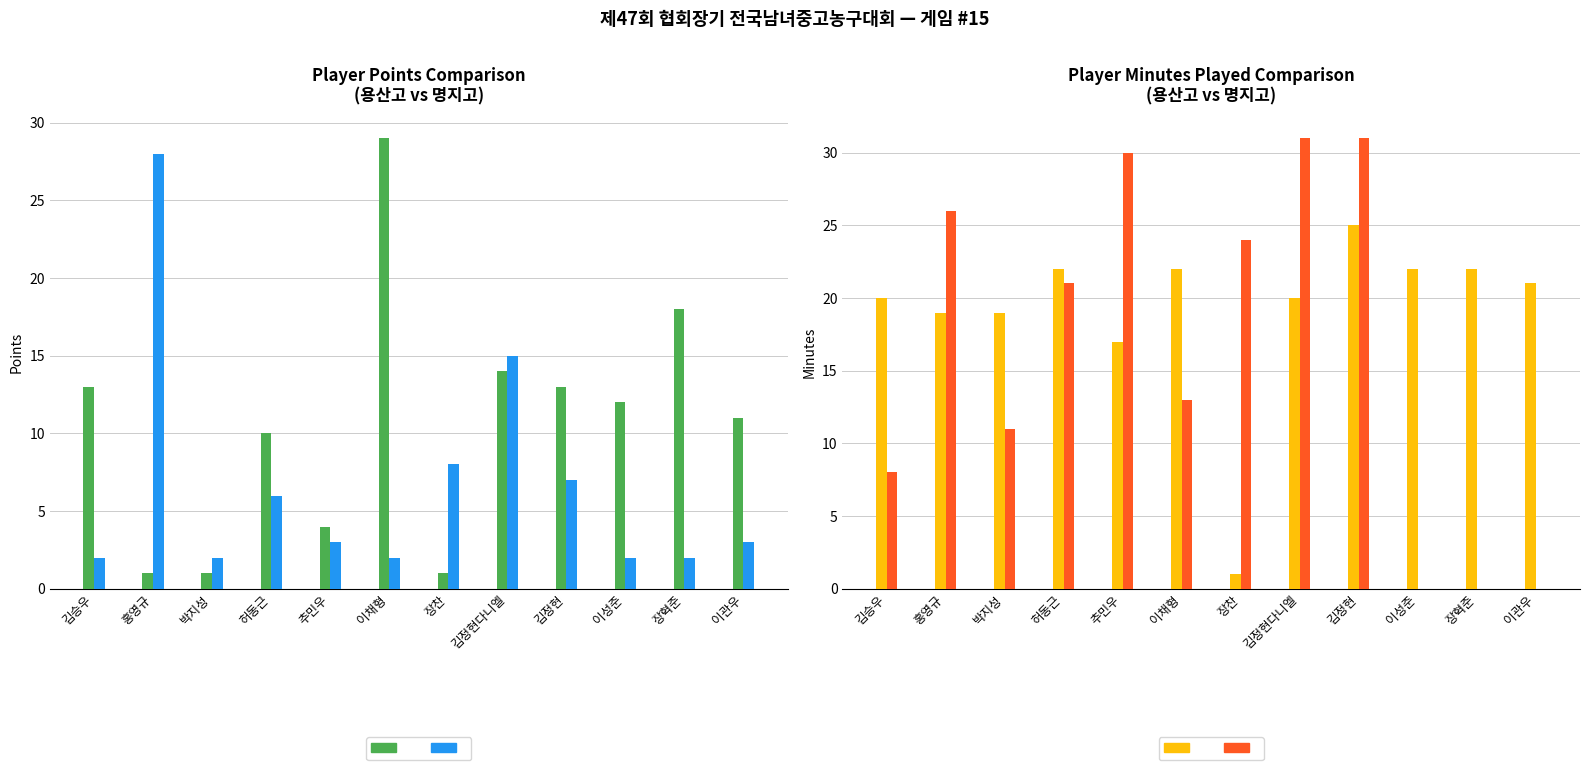

Which category has the lowest value in the 용산고등학교 POINTS series?

홍영규